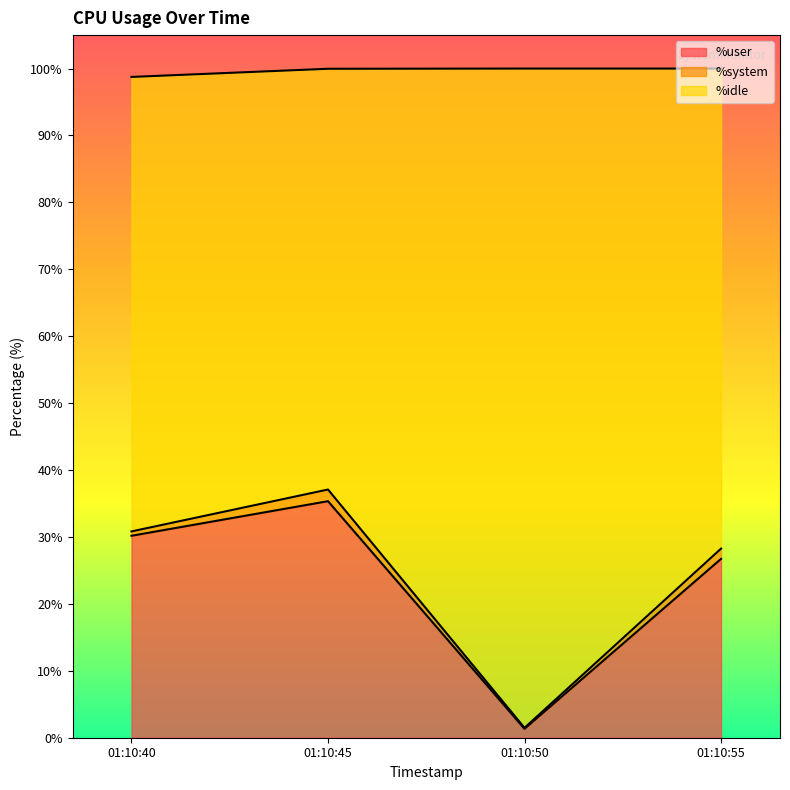

How many interior local peaks does the %idle series have?

1